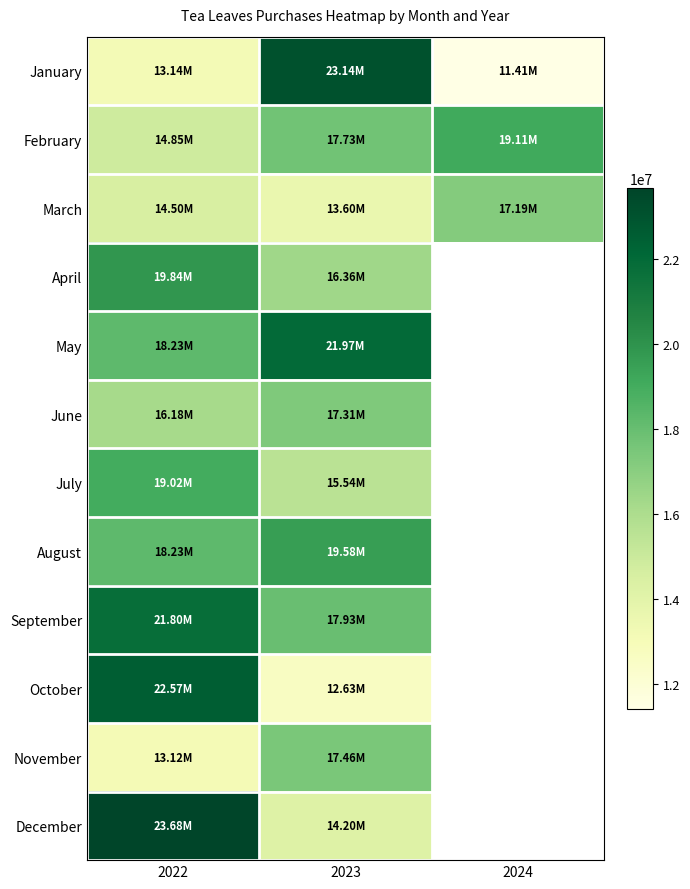

Is the value of November at 2024 greater than the value of August at 2024?

No